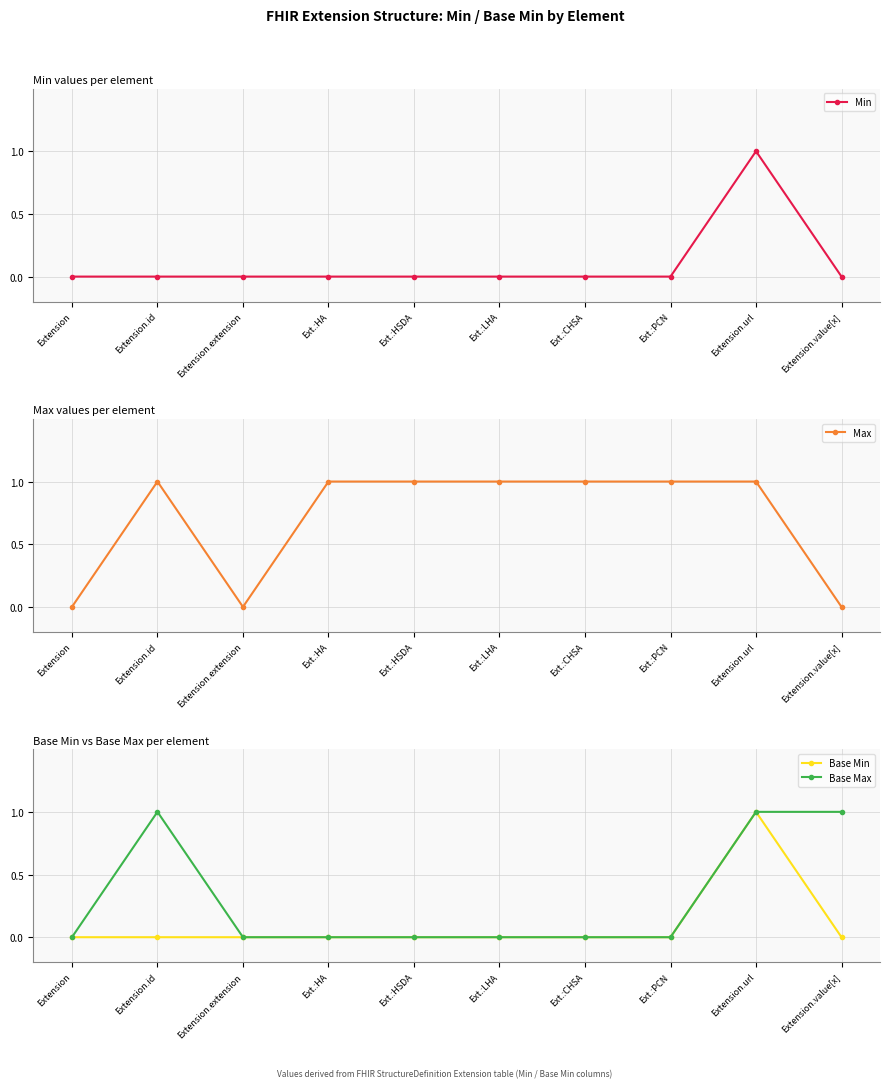

Reading left to right, extract all data points from this chart.

Min: 0	0	0	0	0	0	0	0	1	0
Max: 0	1	0	1	1	1	1	1	1	0
Base Min: 0	0	0	0	0	0	0	0	1	0
Base Max: 0	1	0	0	0	0	0	0	1	1